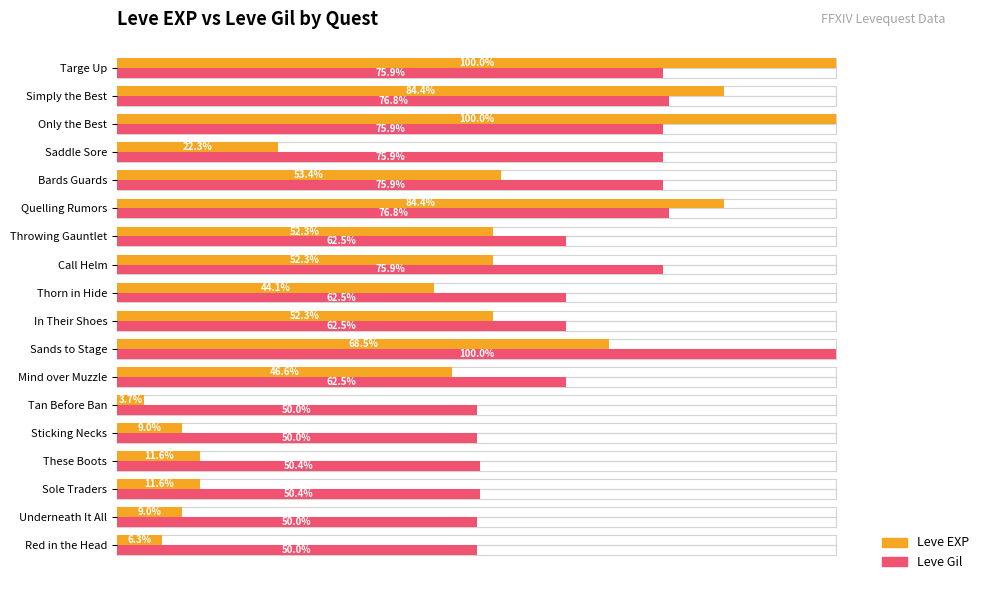

Reading left to right, transcribe all the data shown in this chart.

Leve EXP: 6.3	9.0	11.6	11.6	9.0	3.7	46.6	68.5	52.3	44.1	52.3	52.3	84.4	53.4	22.3	100.0	84.4	100.0
Leve Gil: 50.0	50.0	50.4	50.4	50.0	50.0	62.5	100.0	62.5	62.5	75.9	62.5	76.8	75.9	75.9	75.9	76.8	75.9